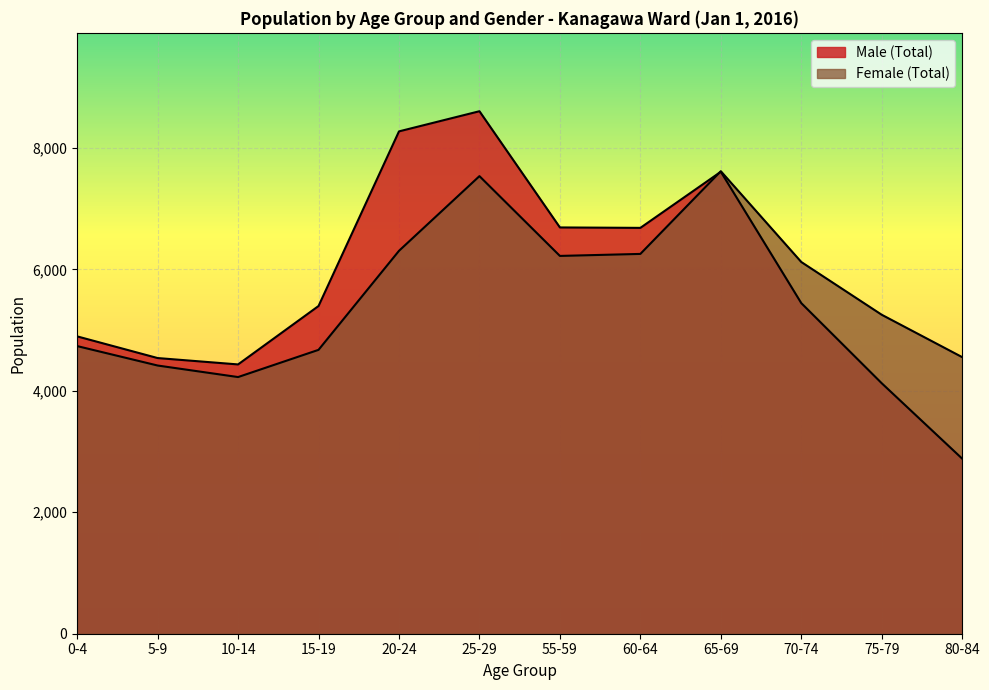

What is the average value of the Female (Total) series?

5660